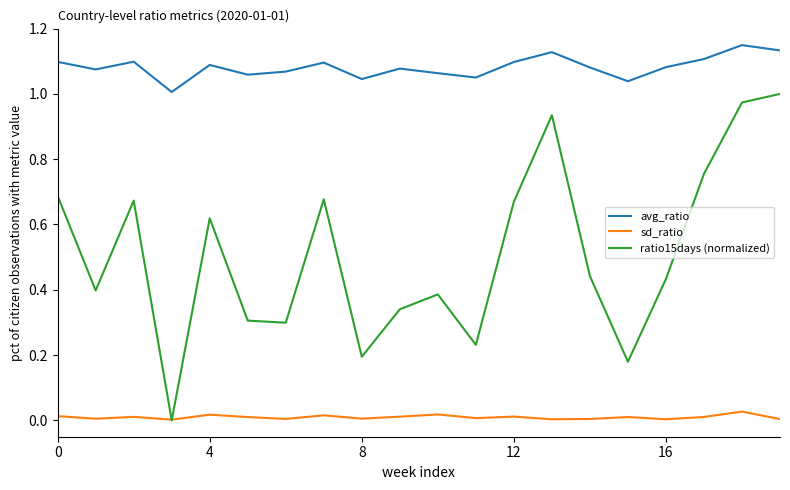

Which series has the widest spread of values?

ratio15days (normalized)